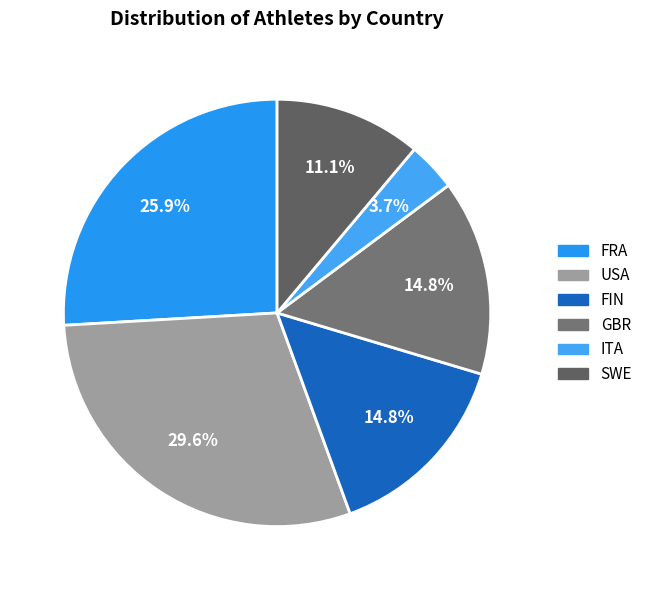

Does SWE account for over 50% of the chart?

No